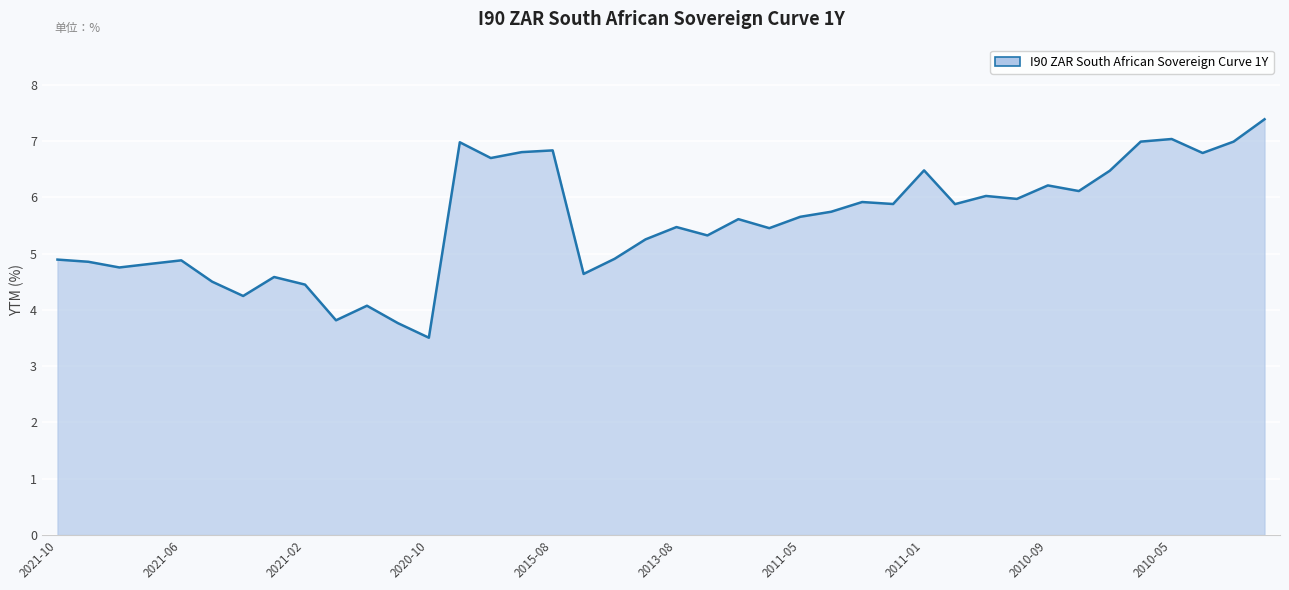

What is the difference between the maximum and minimum values?

3.9